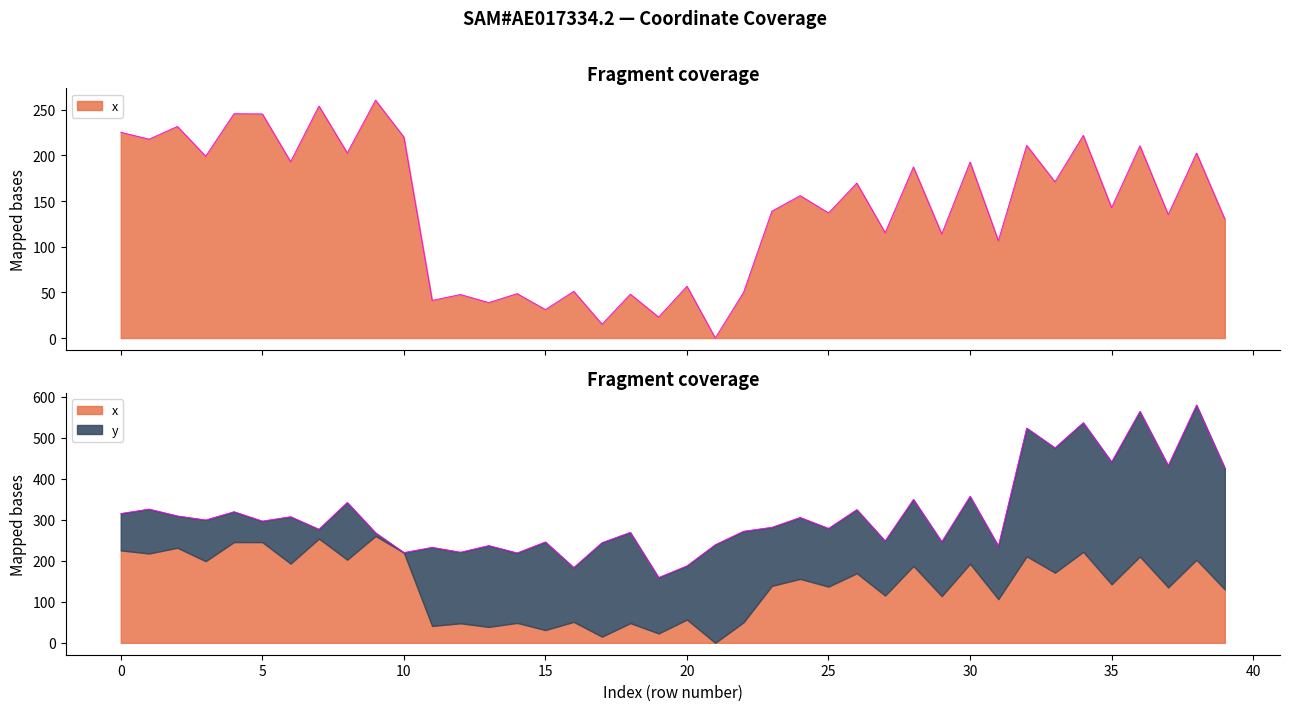

Read the value at 36.

210.4